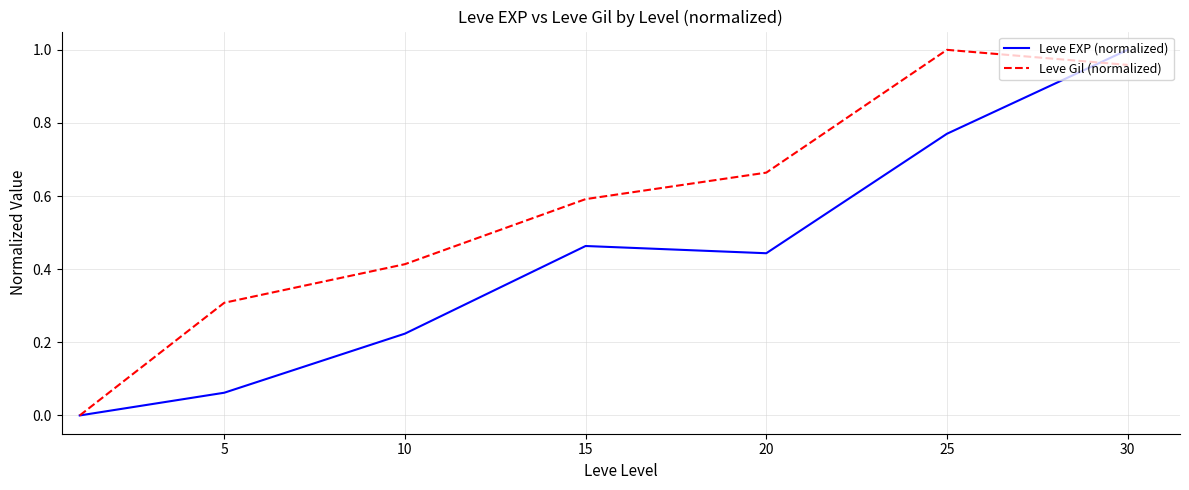

Rank the series by their average value, from highest to lowest.

Leve Gil (normalized), Leve EXP (normalized)